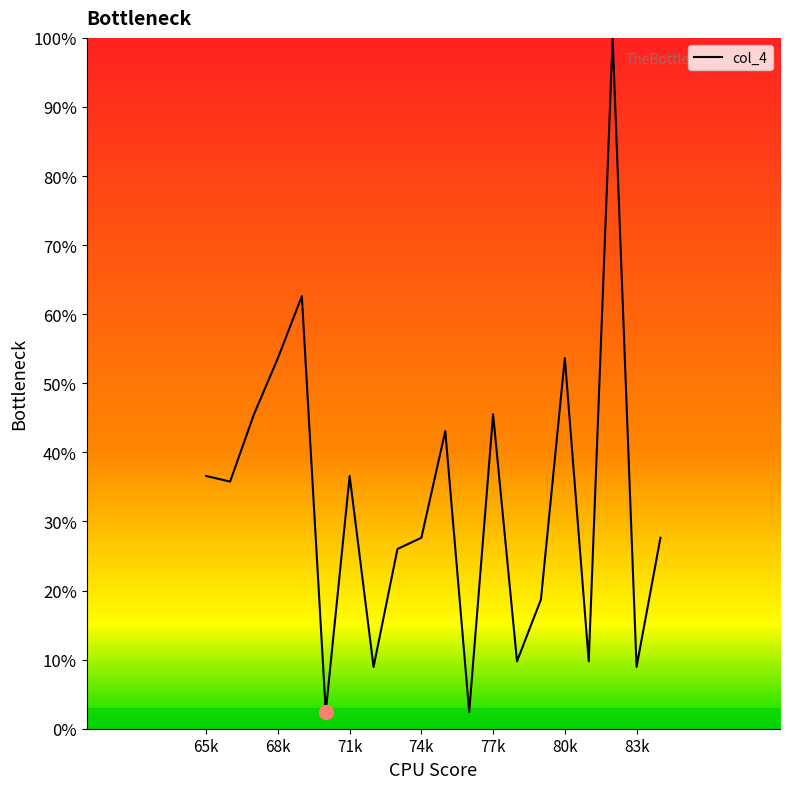

Reading left to right, extract all data points from this chart.

36.6	35.8	45.5	53.7	62.6	2.4	36.6	8.9	26.0	27.6	43.1	2.4	45.5	9.8	18.7	53.7	9.8	100.0	8.9	27.6